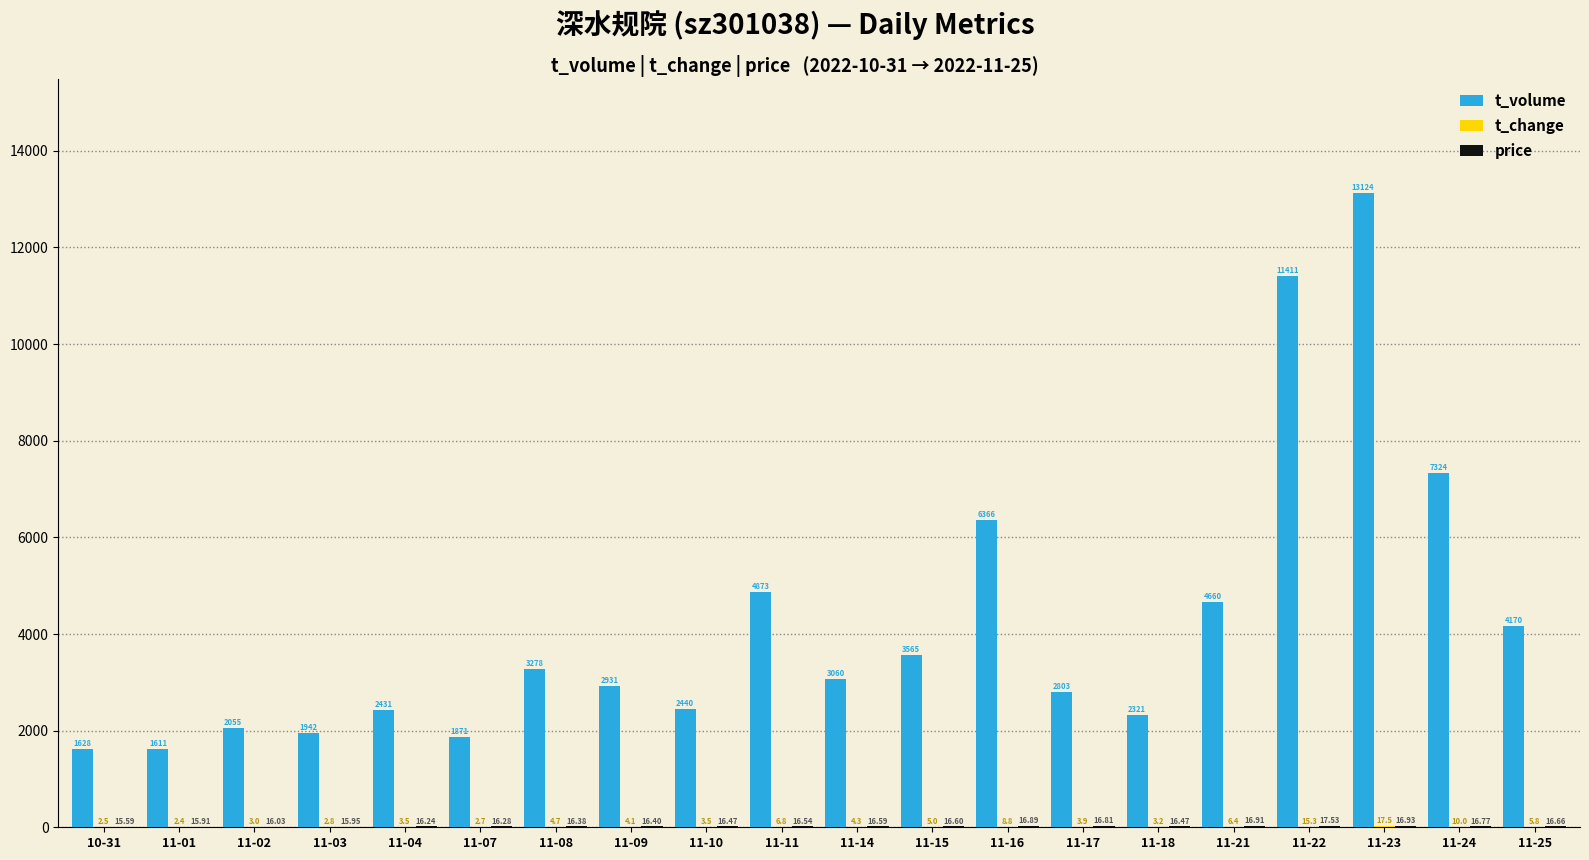

At which category is the sum across all series the highest?

11-23